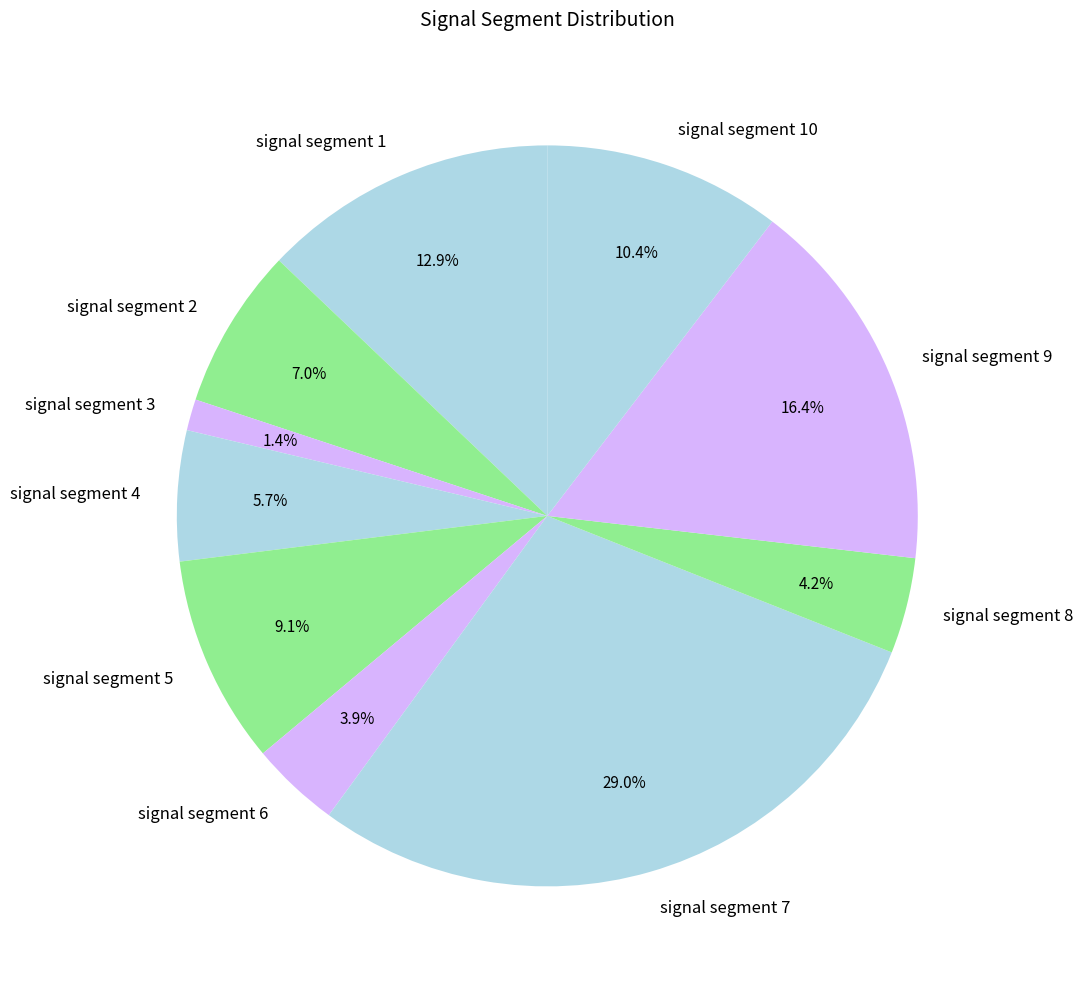

To the nearest percent, what portion does signal segment 8 represent?

4%